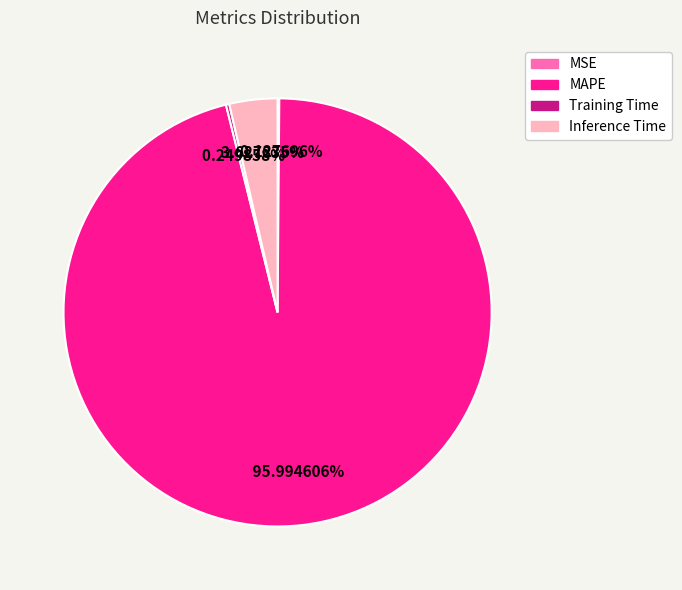

Does MAPE represent more than half of the total?

Yes